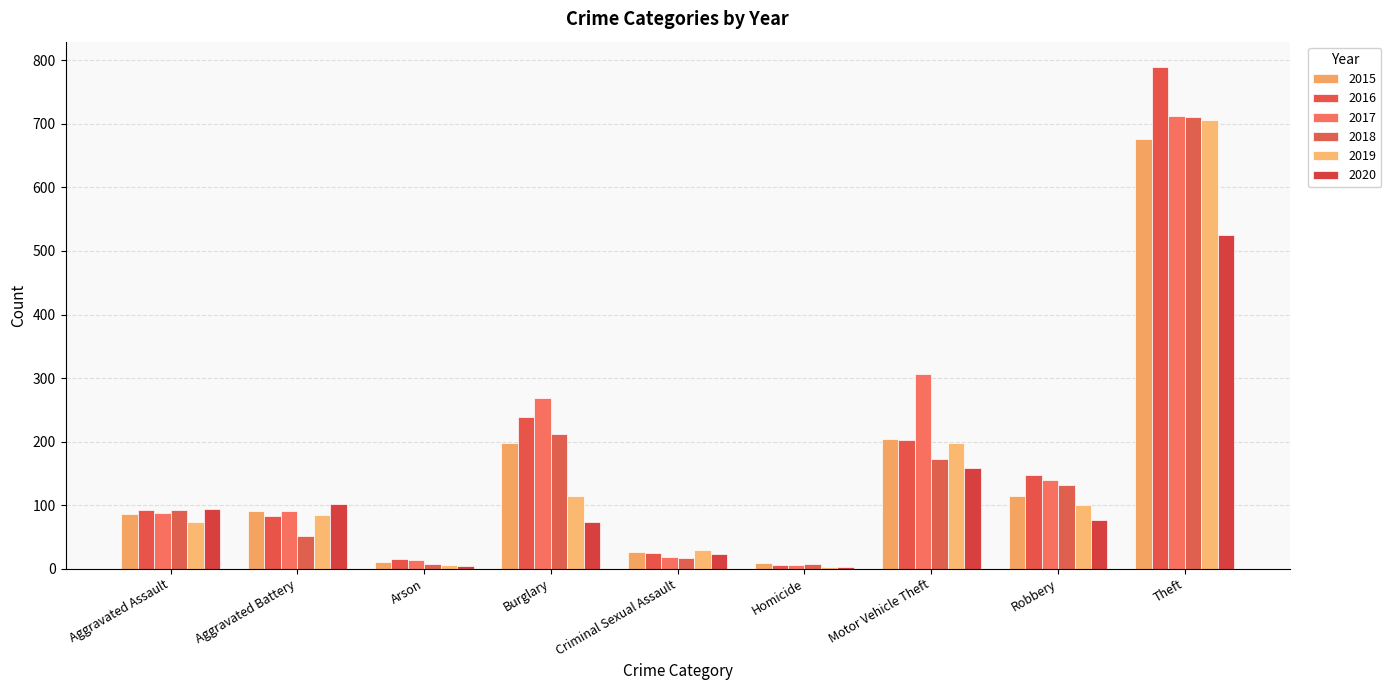

What is the approximate value of 2016 at Aggravated Battery?

83